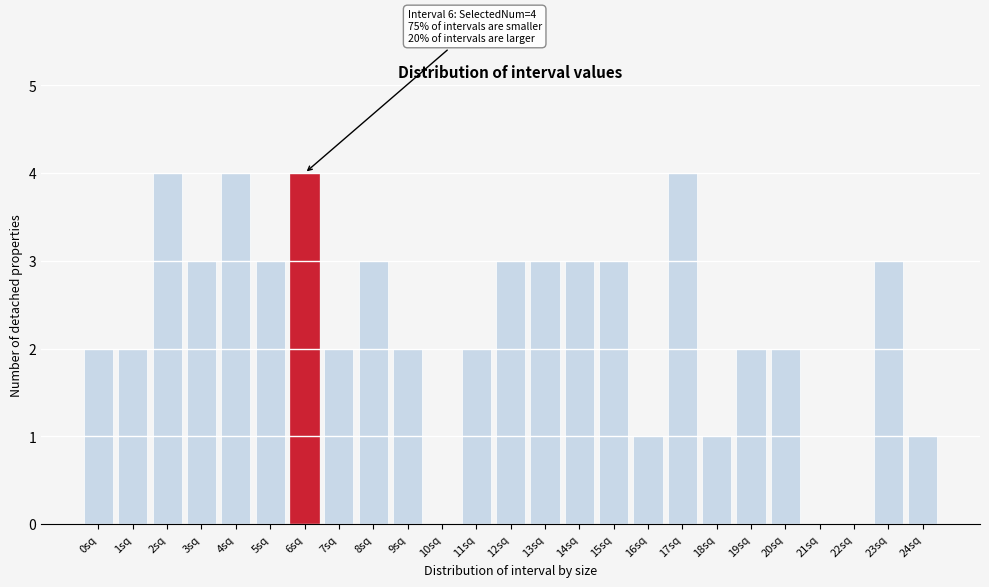

Reading left to right, what are all the values shown in this chart?

0sq=2	1sq=2	2sq=4	3sq=3	4sq=4	5sq=3	6sq=4	7sq=2	8sq=3	9sq=2	10sq=0	11sq=2	12sq=3	13sq=3	14sq=3	15sq=3	16sq=1	17sq=4	18sq=1	19sq=2	20sq=2	21sq=0	22sq=0	23sq=3	24sq=1